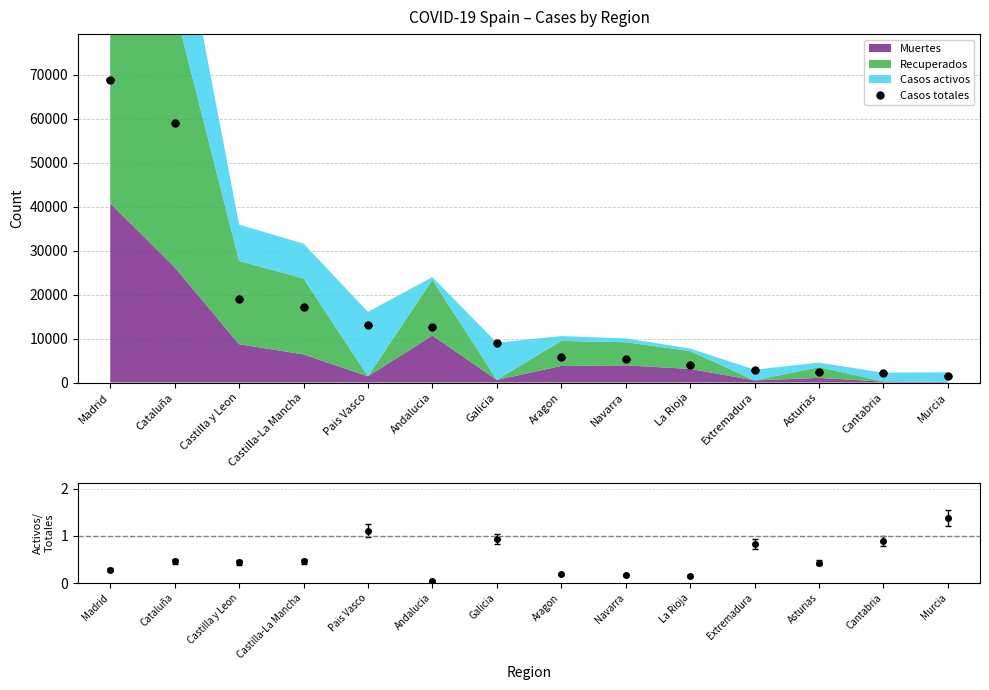

True or false: Activos/Totales and Casos totales cross at least once.

False